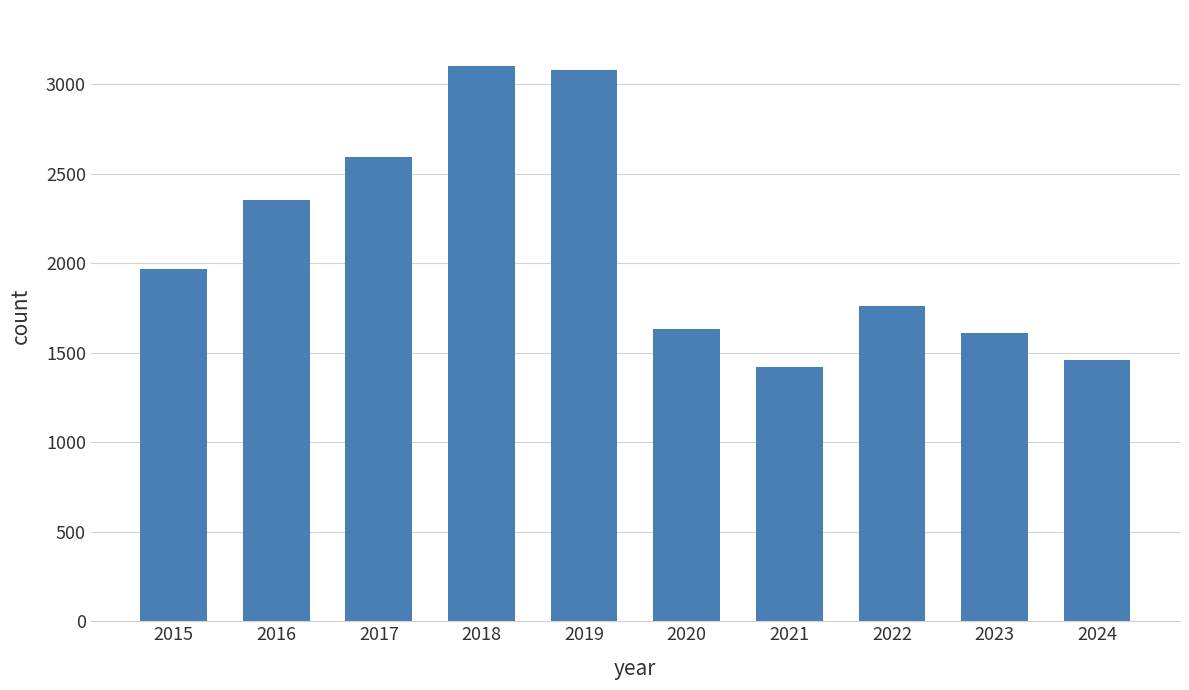

What is the greatest value displayed?

3105